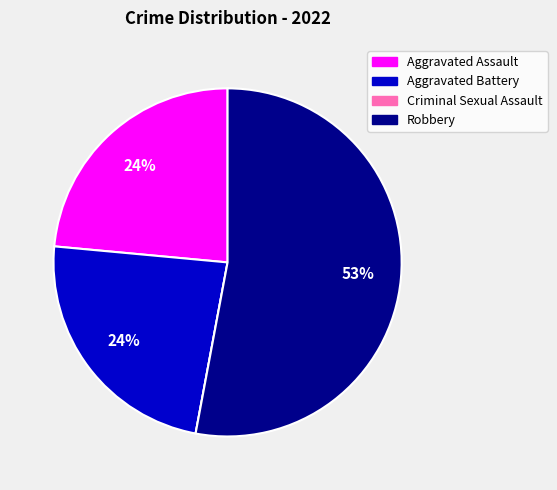

Do Aggravated Assault and Aggravated Battery together represent more than half of the pie?

No